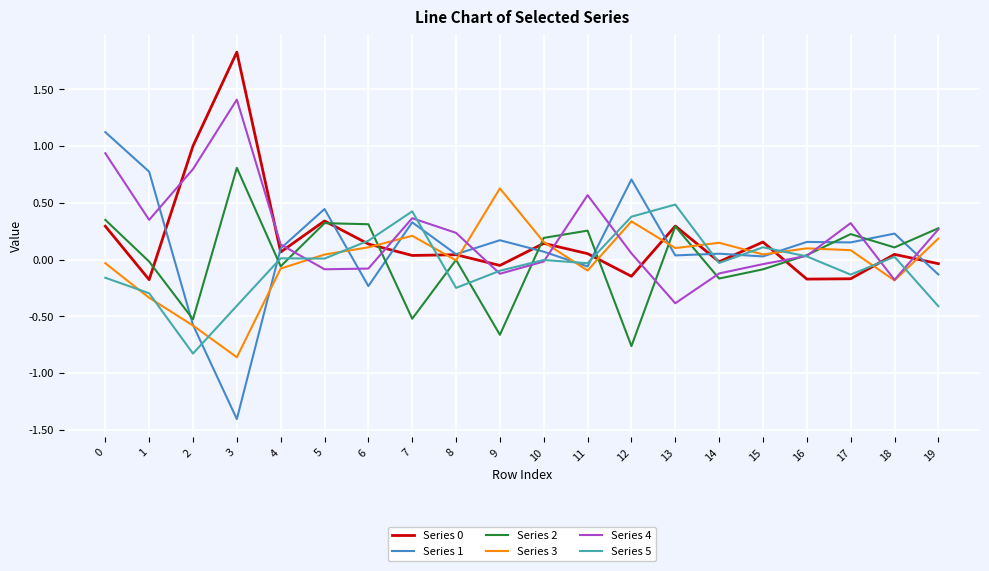

Which category has the lowest value in the Series 2 series?

12